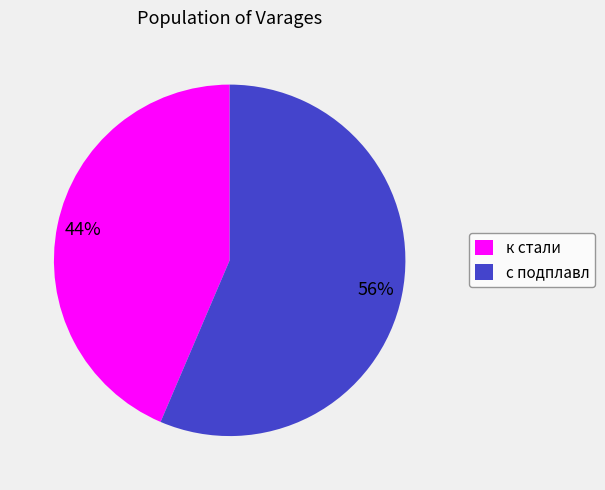

Between с подплавл and к стали, which is larger?

с подплавл